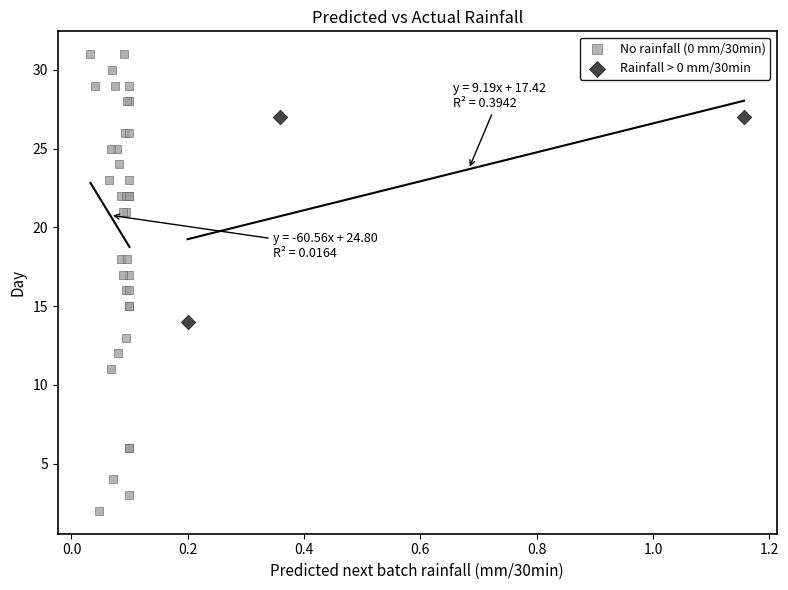

Which series has the widest spread of Y values?

No rainfall (0 mm/30min)